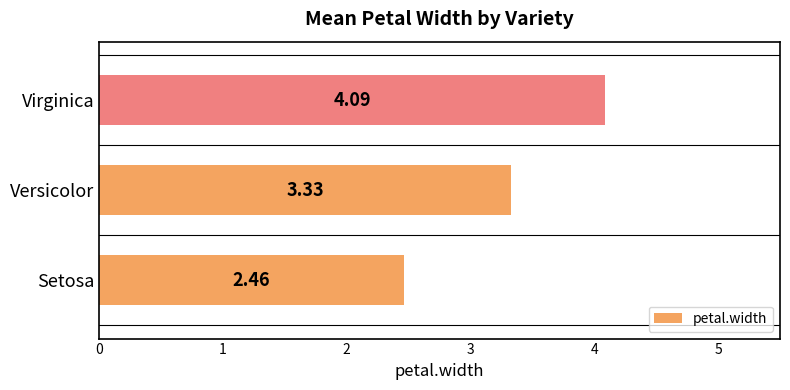

List the labels in order of value, largest first.

Virginica, Versicolor, Setosa